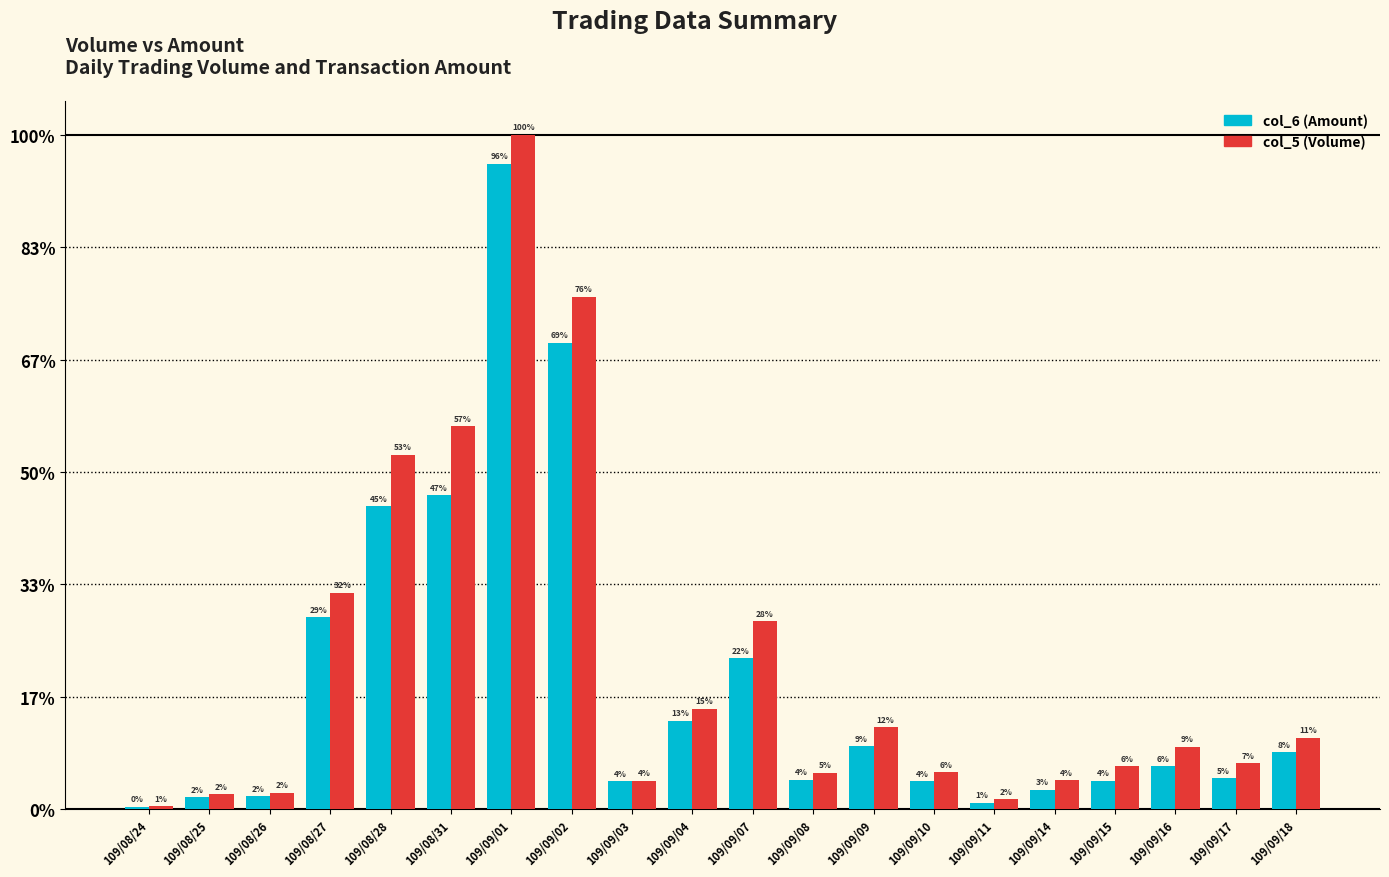

The col_5 (Volume) series shows 367233 at 109/08/31. True or false?

False